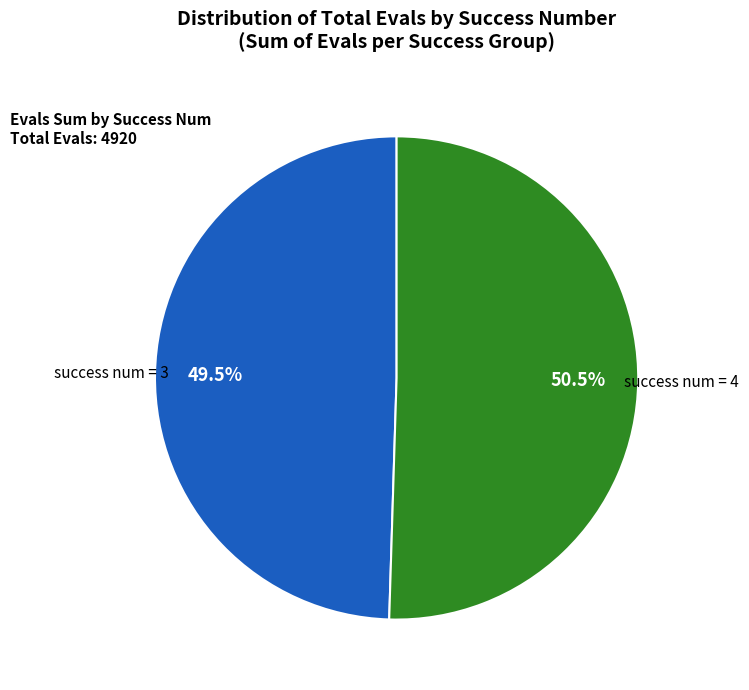

What percentage is NOT represented by success num = 3?

50.5%